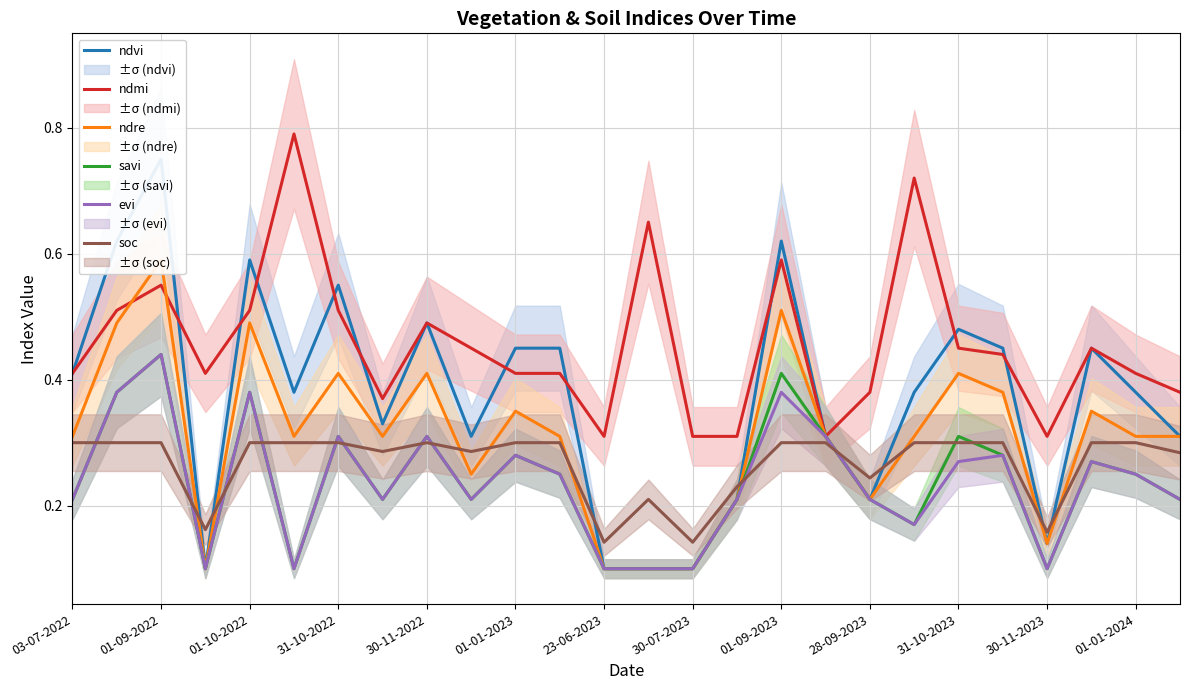

Is the value of soc at 30-11-2023 greater than the value of savi at 01-10-2022?

No